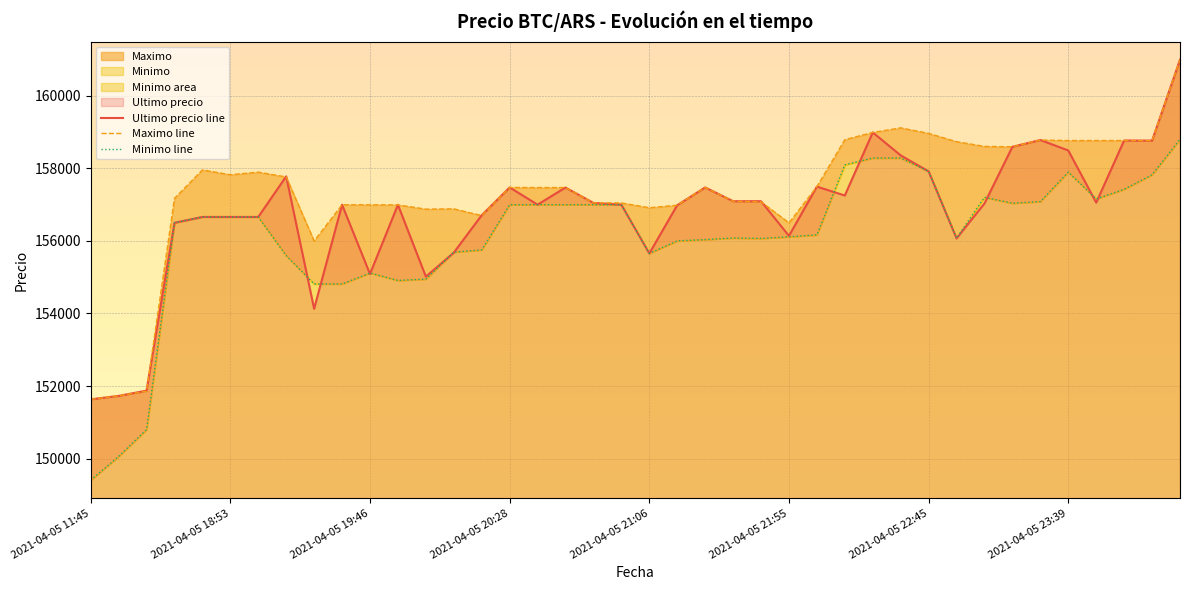

Reading left to right, extract all data points from this chart.

Ultimo precio line: 151633	151727	151872	156502	156663	156663	156663	157782	154130	157000	155090	156999	155017	155679	156711	157477	157002	157474	157050	157000	155656	156987	157477	157097	157097	156141	157500	157254	158994	158361	157920	156071	157036	158598	158785	158497	157058	158771	158768	161000
Maximo line: 151633	151727	151858	157175	157960	157827	157899	157766	156000	157000	156997	156996	156878	156887	156700	157477	157474	157474	157050	157050	156917	156987	157477	157097	157082	156500	157500	158794	158994	159120	158968	158738	158609	158598	158785	158771	158771	158771	158768	161000
Minimo line: 149404	150056	150798	156502	156663	156663	156663	155596	154815	154815	155117	154911	154951	155692	155755	157000	157003	157001	157000	157000	155658	156003	156039	156083	156071	156116	156169	158100	158289	158289	157920	156079	157205	157042	157087	157900	157159	157427	157827	158805